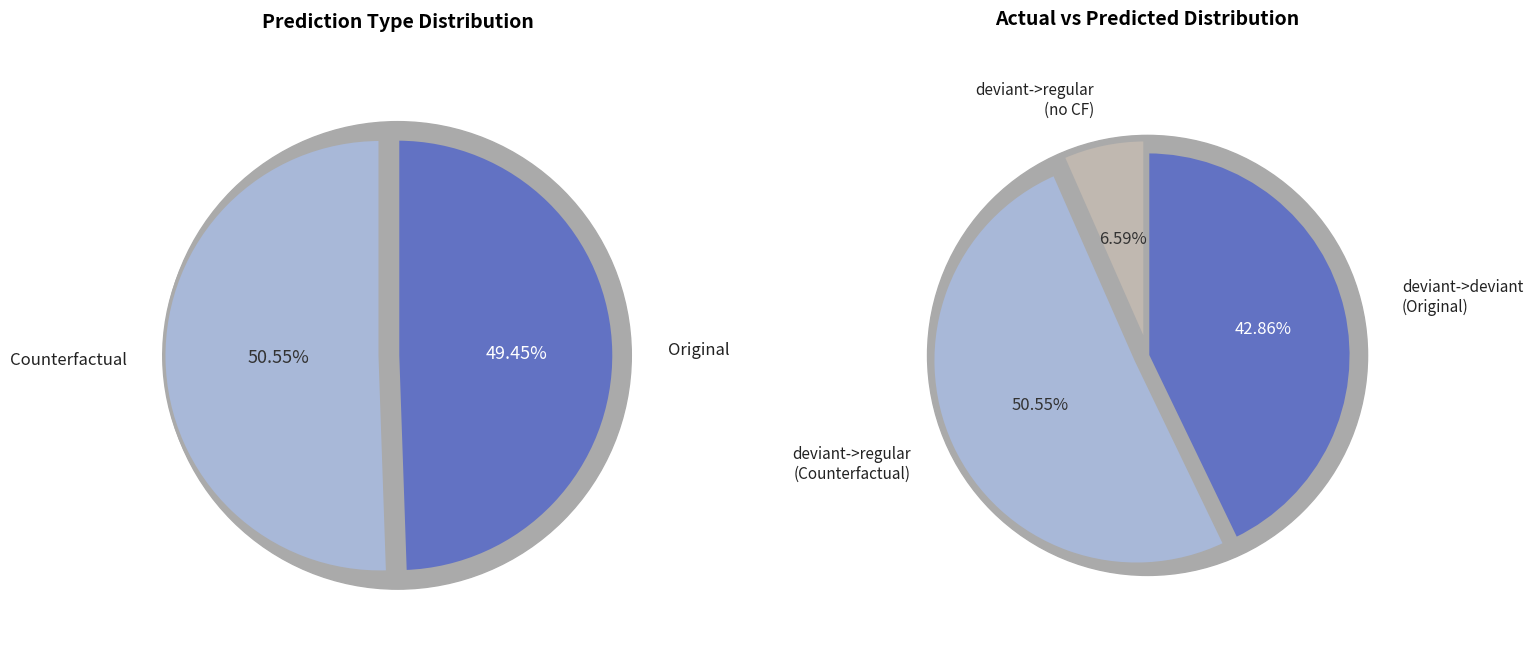

Rank the categories by value from highest to lowest.

Counterfactual, Original